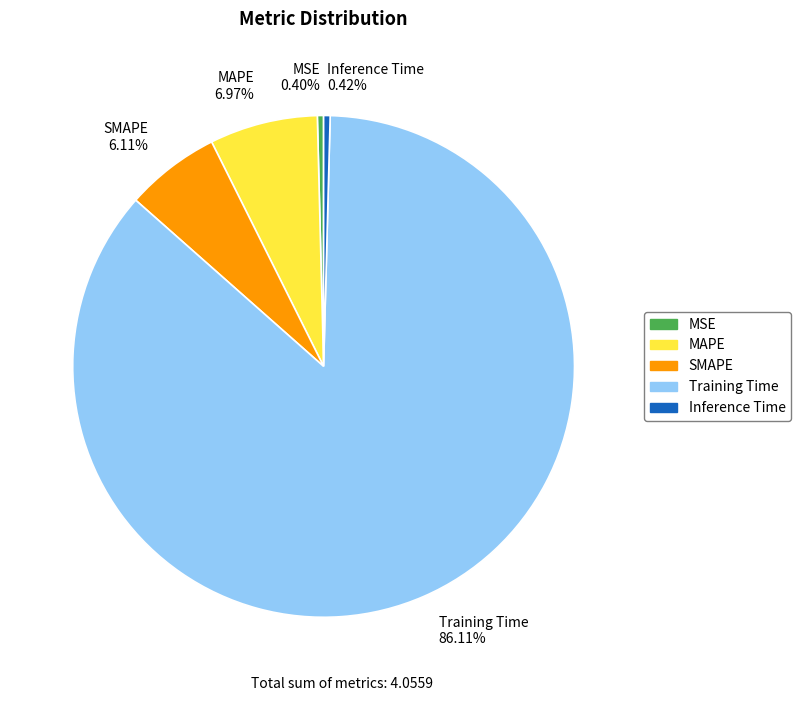

What is the ratio of the value at SMAPE to the value at Training Time?

0.1